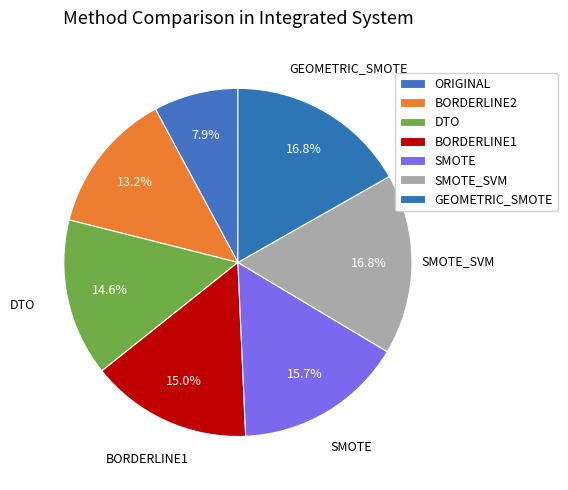

How many slices are in this pie chart?

7